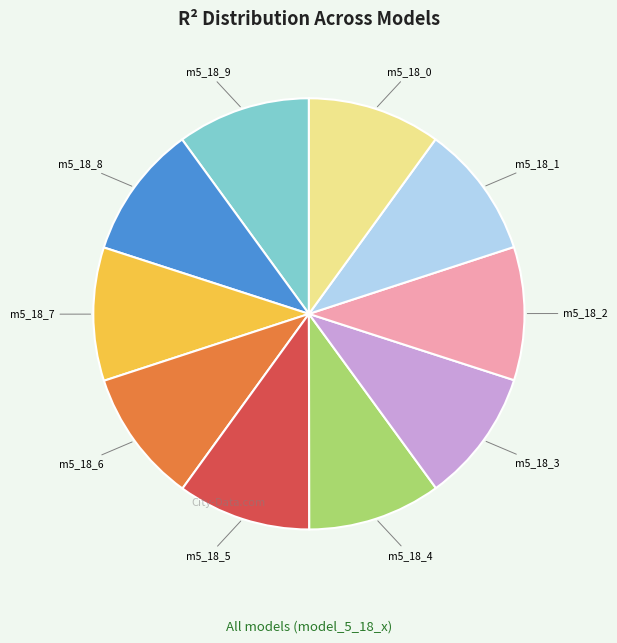

Is there any slice that represents more than half of the pie?

No